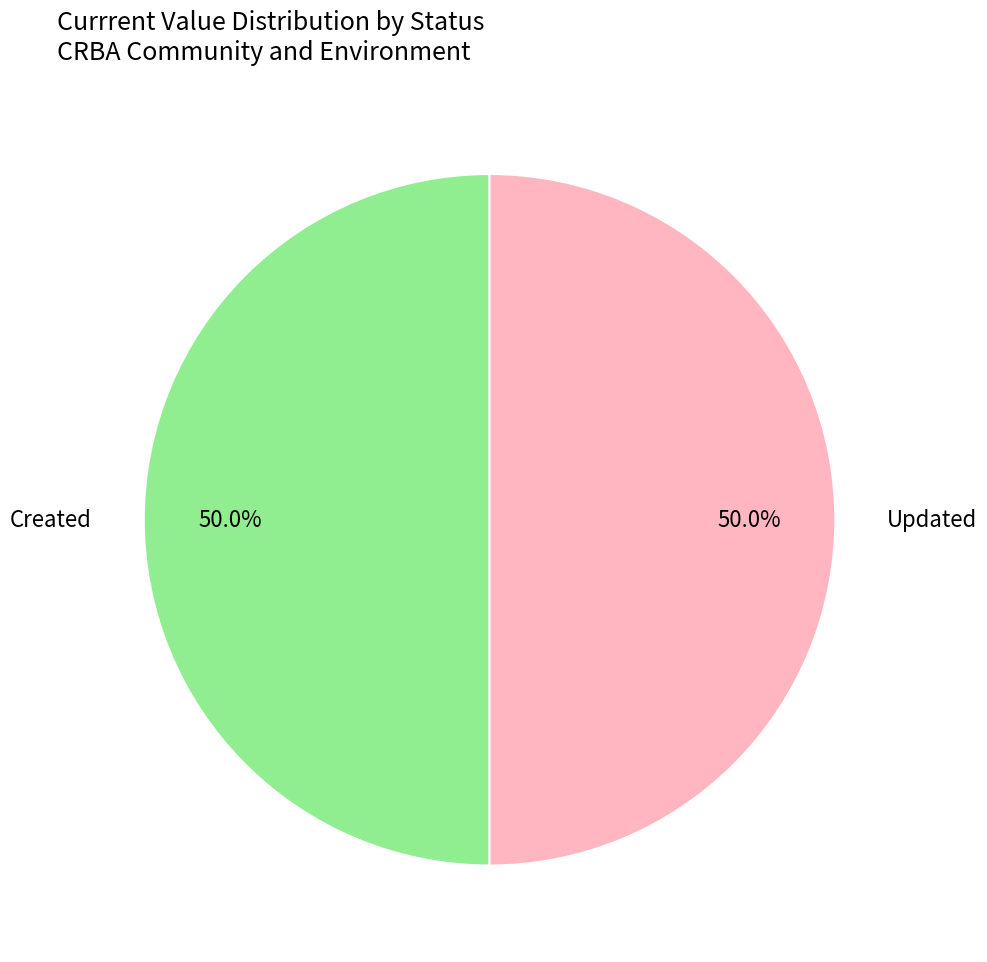

Combined, what portion of the pie is Updated and Created?

100.0%